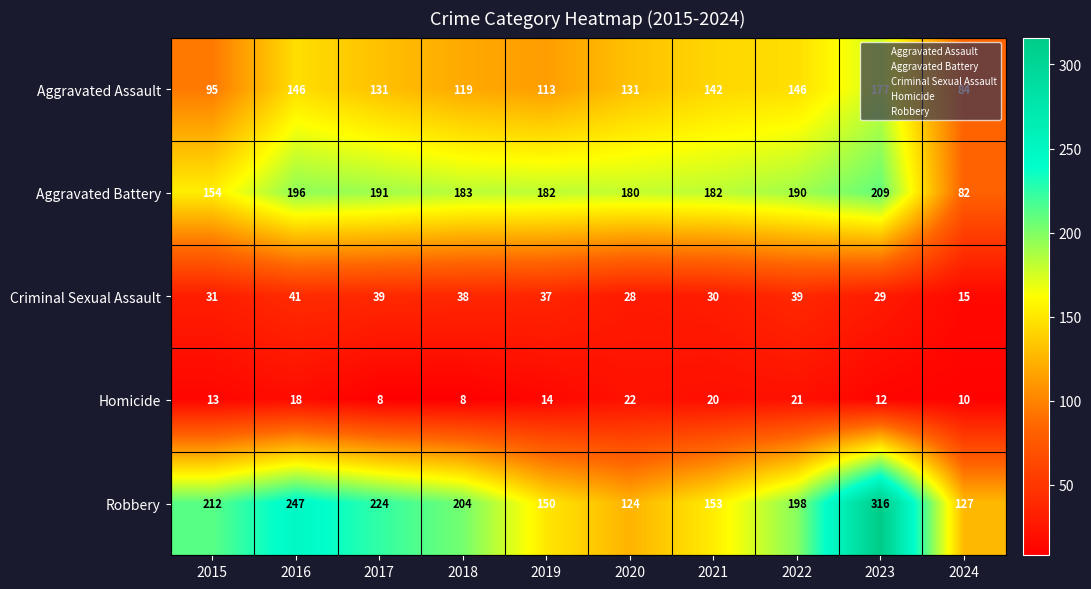

List the series in order of their peak value, lowest first.

Homicide, Criminal Sexual Assault, Aggravated Assault, Aggravated Battery, Robbery